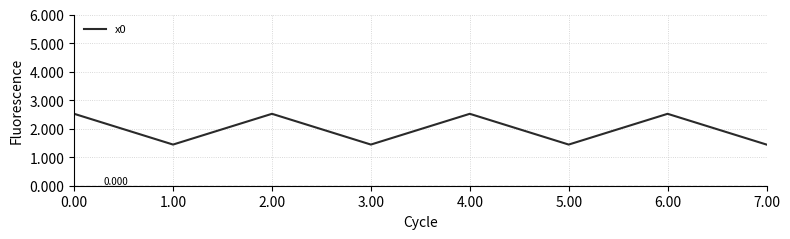

What is the value of the 6th point from the left?

1.4